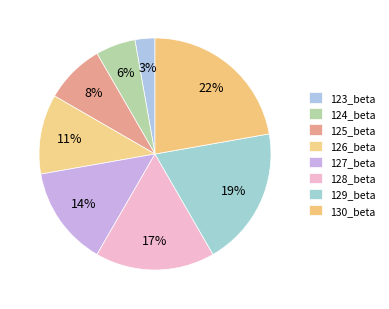

Count the number of slices in the pie.

8